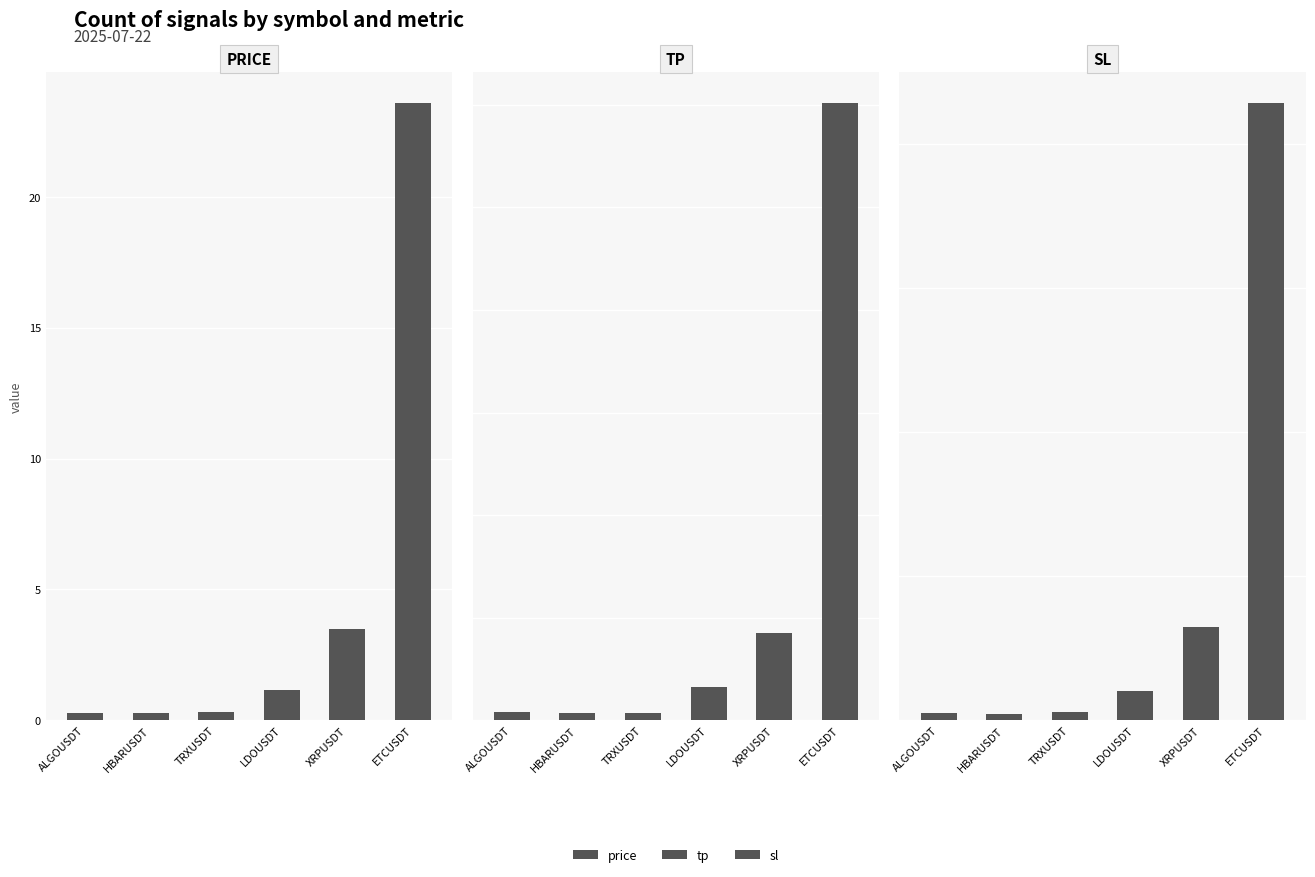

Is the value of tp at XRPUSDT greater than the value of price at HBARUSDT?

Yes